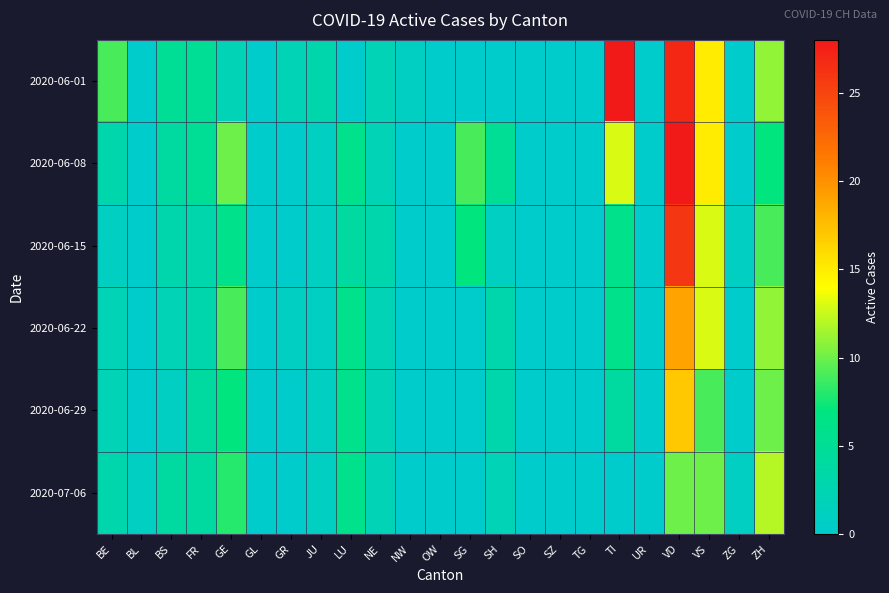

How many distinct data groups are displayed?

6